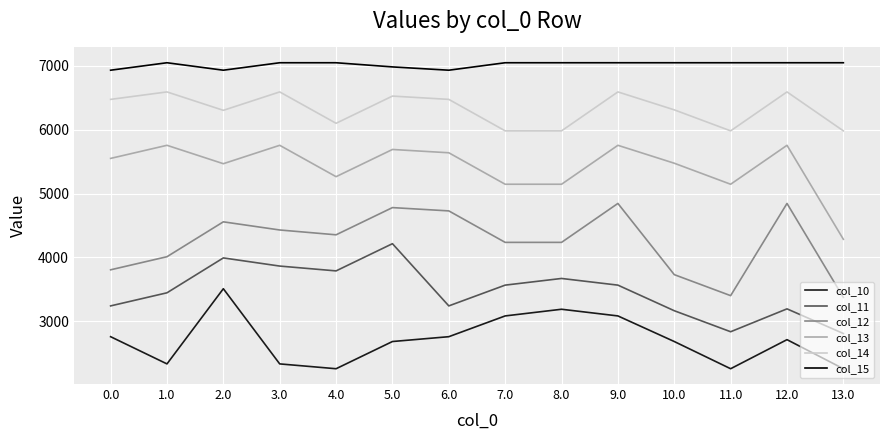

Is the value of col_11 at 13.0 greater than the value of col_14 at 10.0?

No